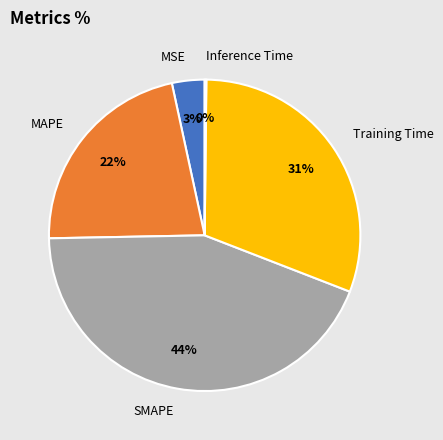

To the nearest percent, what percentage of the pie is Training Time?

31%